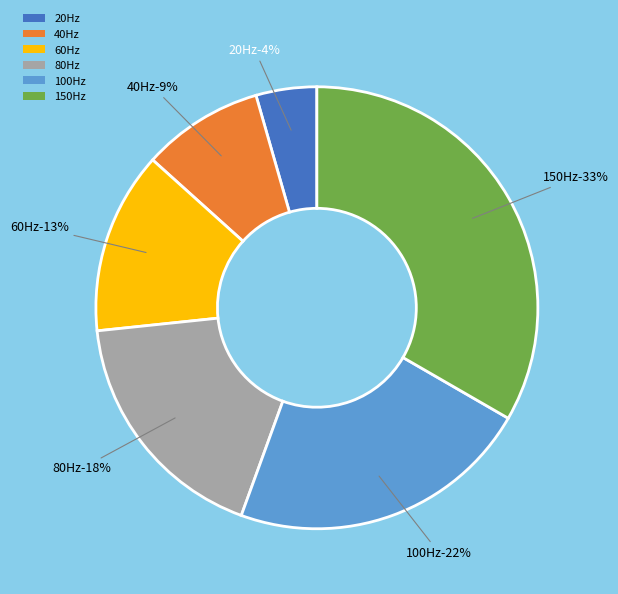

What percentage is NOT represented by 60Hz?

86.7%